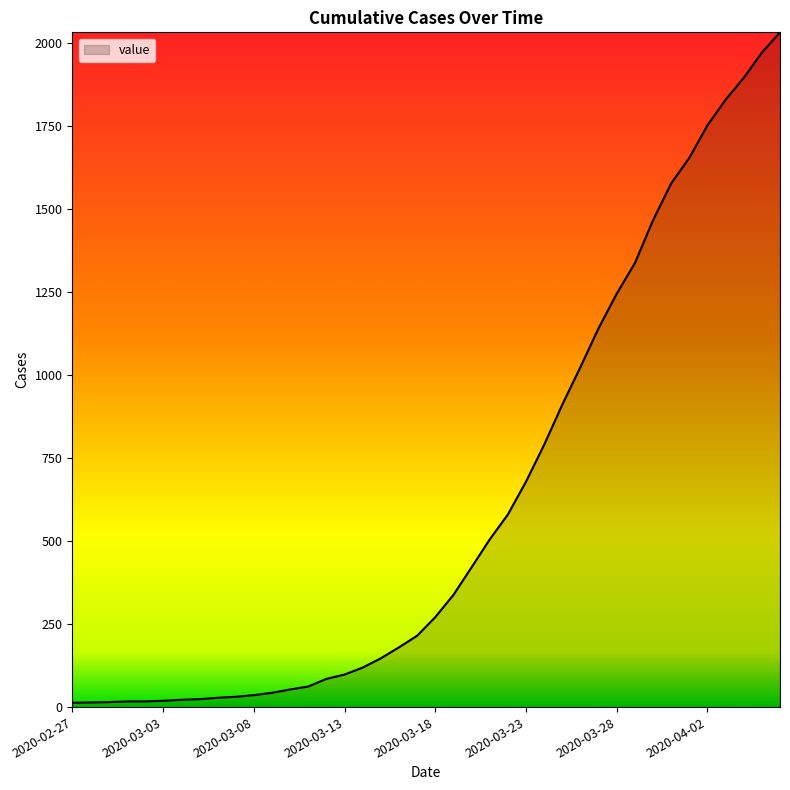

What is the difference between the maximum and minimum values?

2019